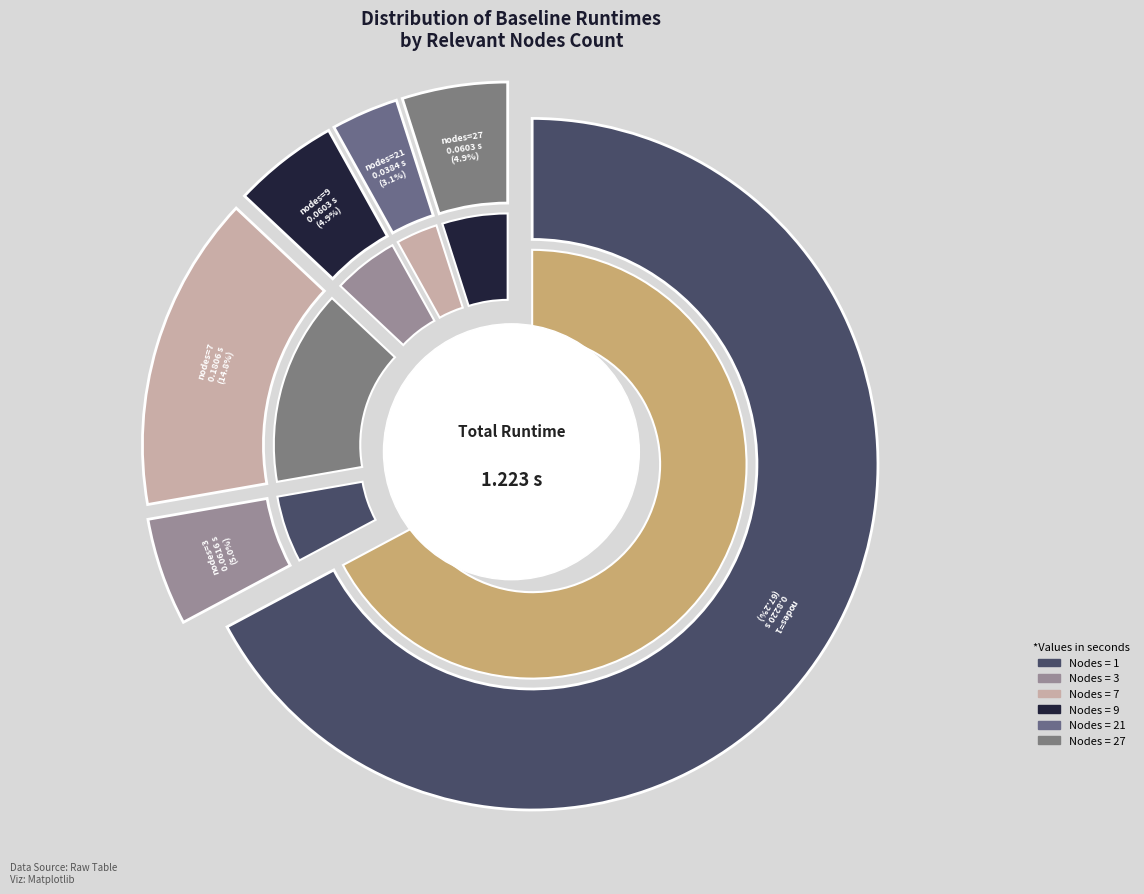

Count the number of slices in the pie.

6